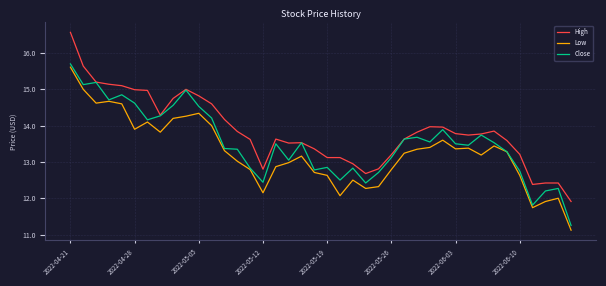

What is the maximum value for Low?

15.6